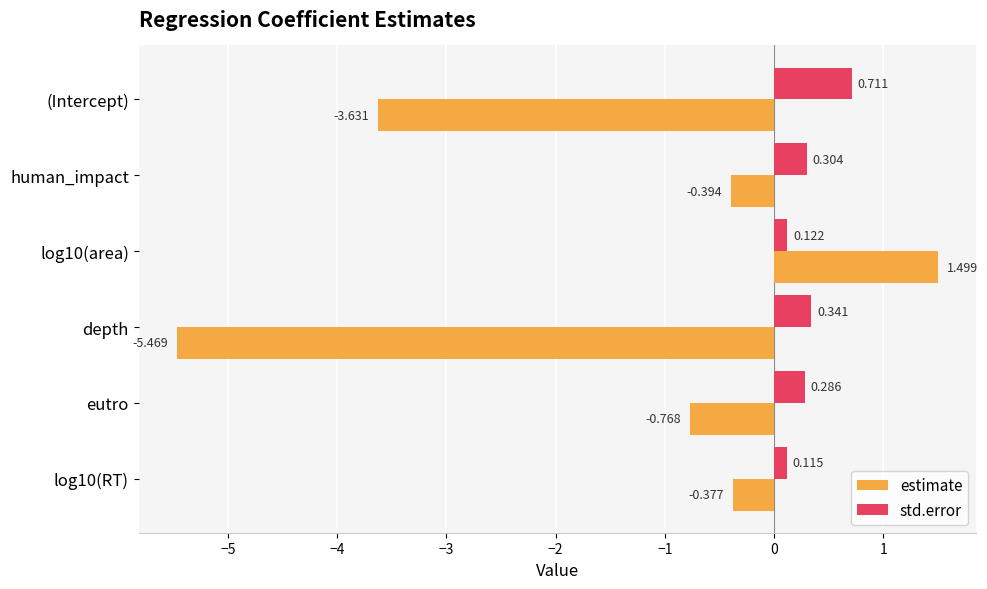

List the series in order of their peak value, highest first.

estimate, std.error